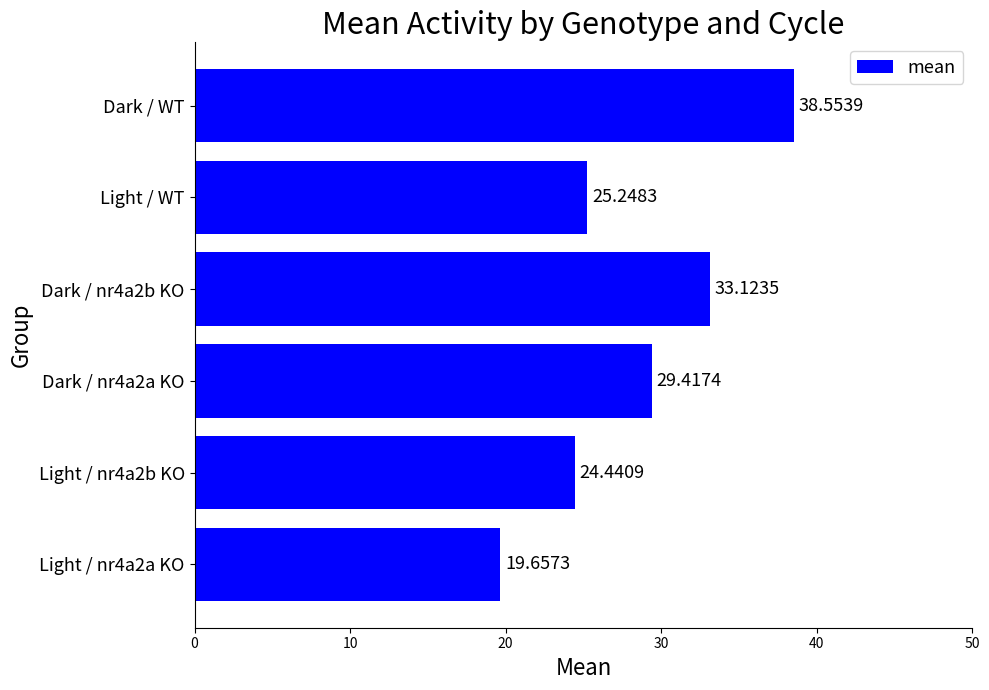

Rank the categories by value from highest to lowest.

Dark / WT, Dark / nr4a2b KO, Dark / nr4a2a KO, Light / WT, Light / nr4a2b KO, Light / nr4a2a KO